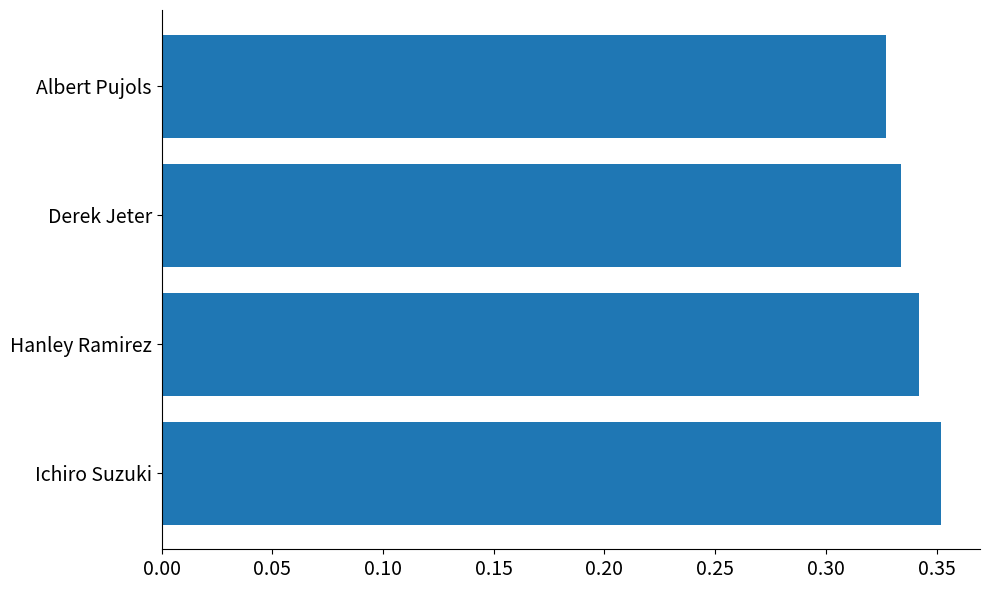

Between Ichiro Suzuki and Hanley Ramirez, which is larger?

Ichiro Suzuki